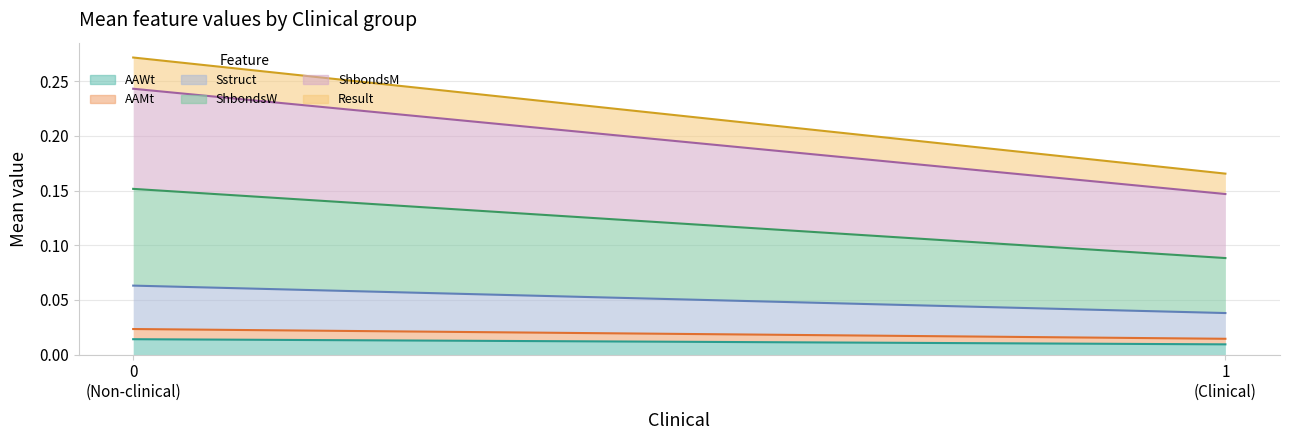

Reading right to left, transcribe all the data shown in this chart.

AAWt: 0.0	0.0
AAMt: 0.0	0.0
Sstruct: 0.1	0.0
ShbondsW: 0.1	0.1
ShbondsM: 0.1	0.1
Result: 0.1	0.0